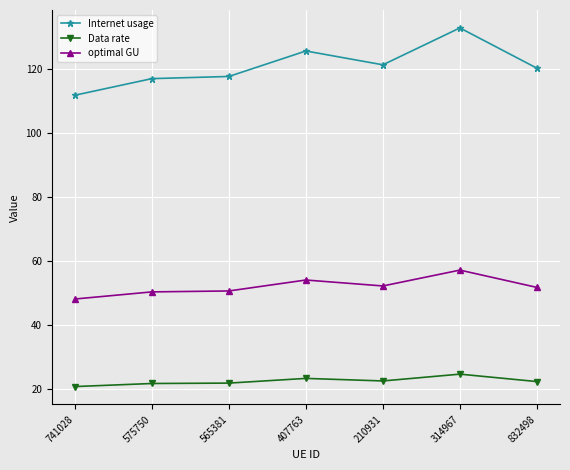

How many series are shown in this chart?

3